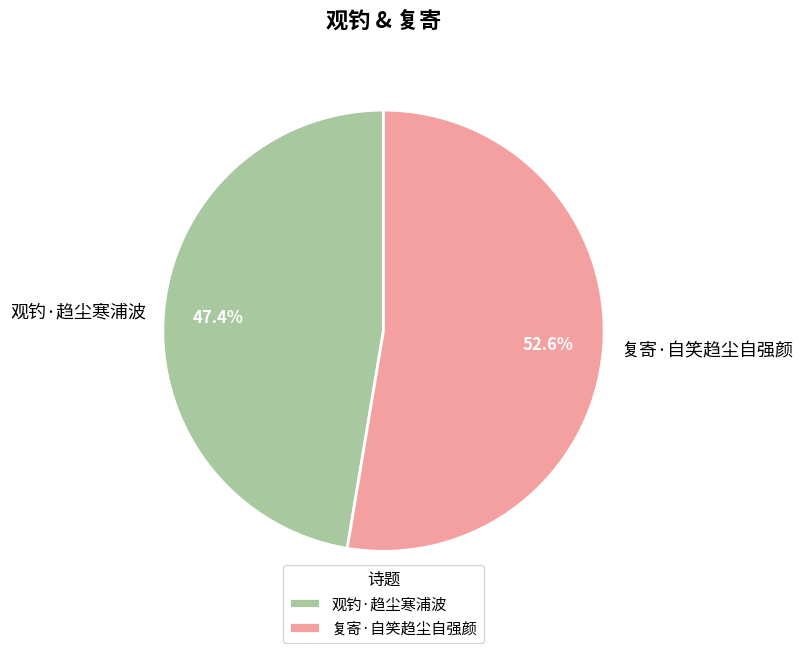

What percentage is NOT represented by 复寄·自笑趋尘自强颜?

47.4%